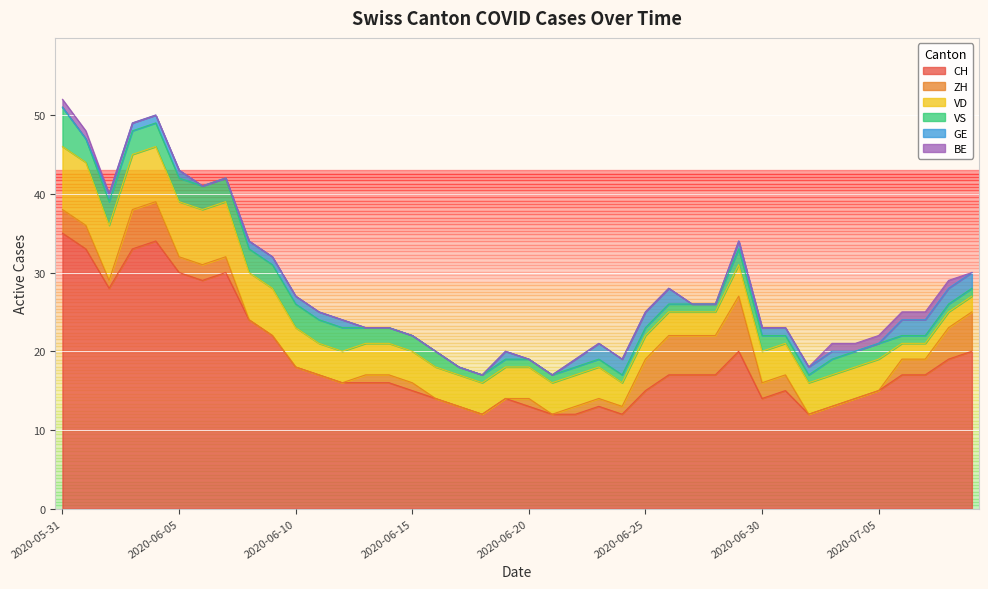

What is the maximum value for CH?

35